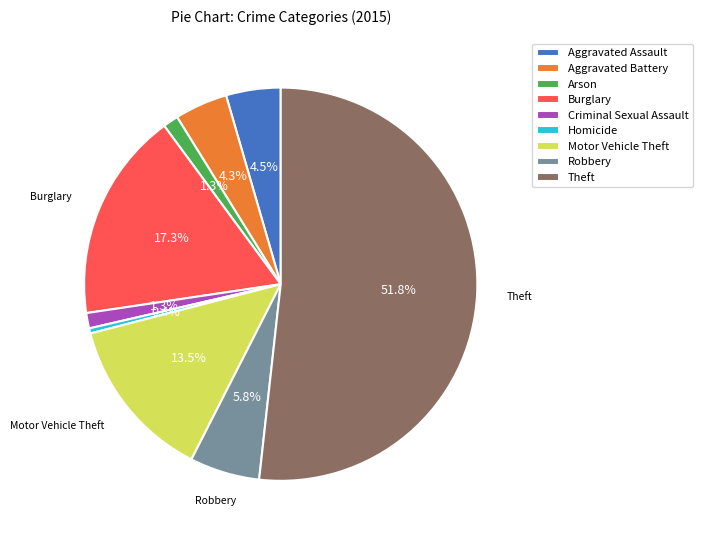

Combined, what portion of the pie is Motor Vehicle Theft and Burglary?

30.7%